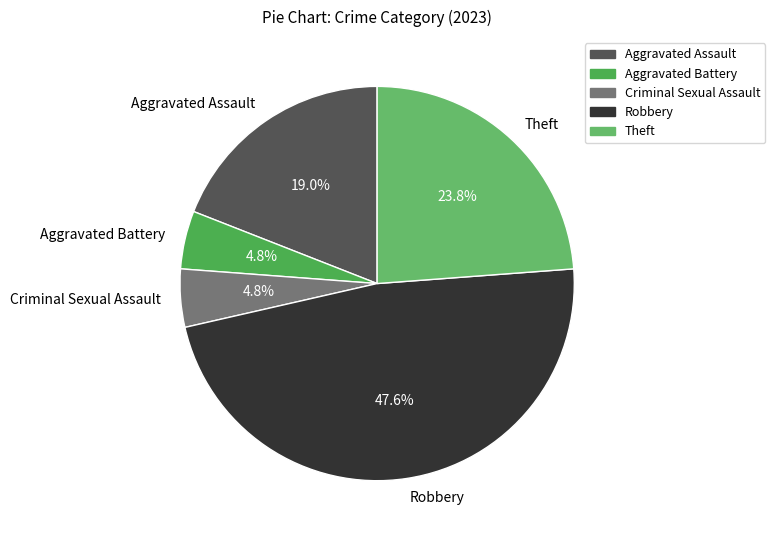

Is Aggravated Assault the majority of the pie?

No